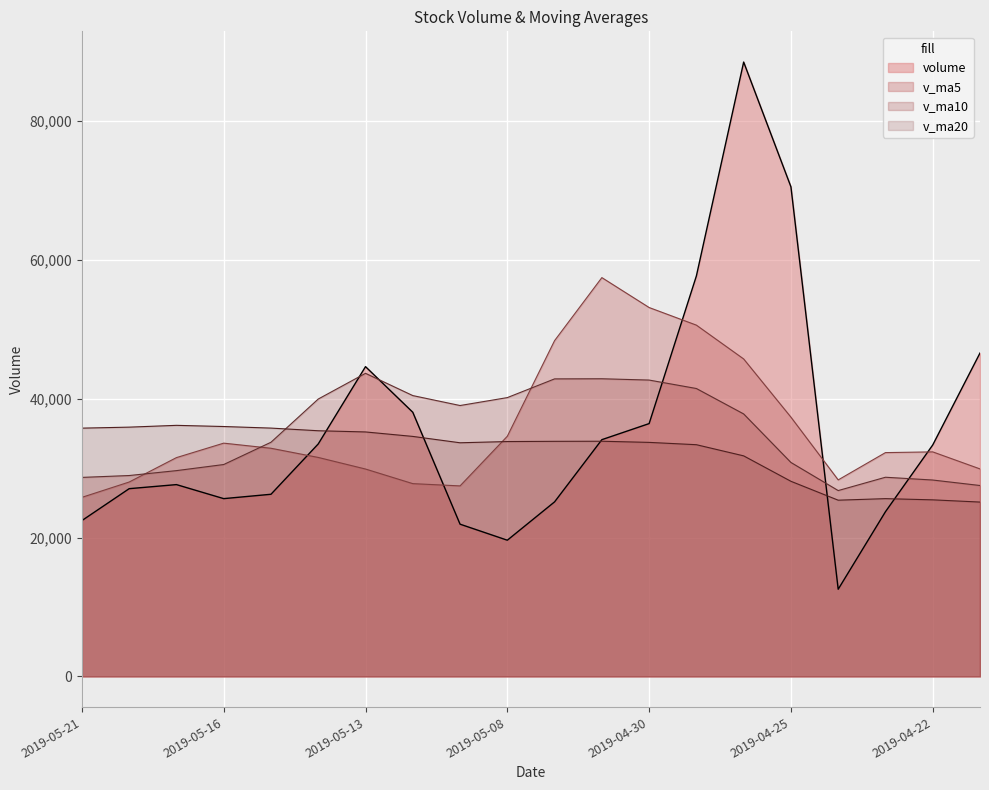

After their last crossing, which series has the higher values: v_ma5 or v_ma10?

v_ma5